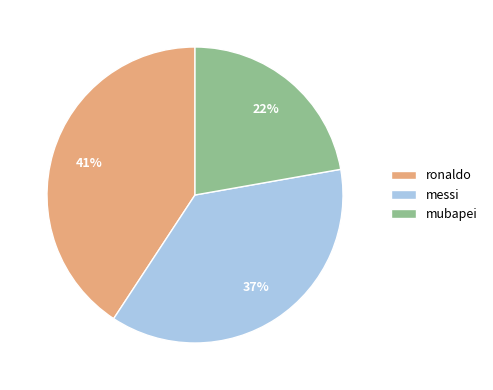

Which has a higher value, messi or mubapei?

messi